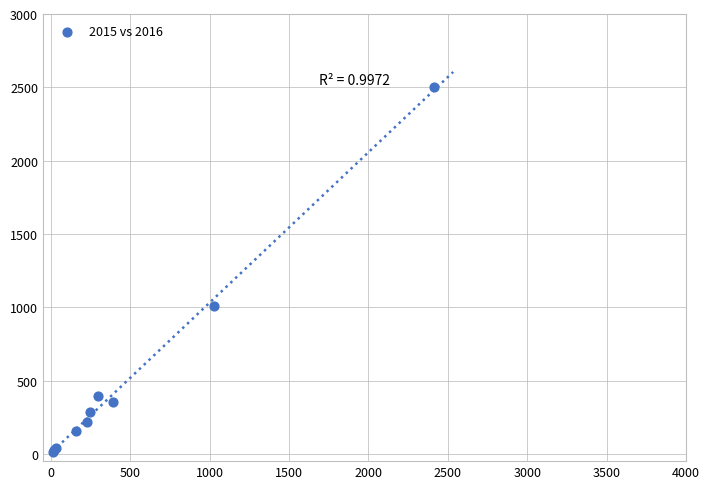

What Y value in the scatter plot is closest to 1256?

1009